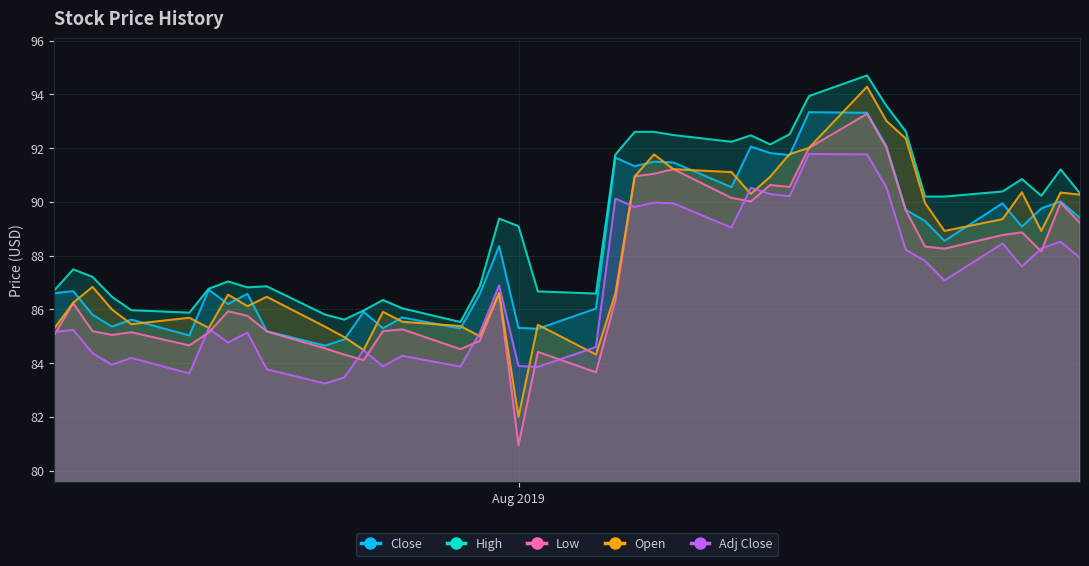

Which series has the largest range (max minus min)?

Low